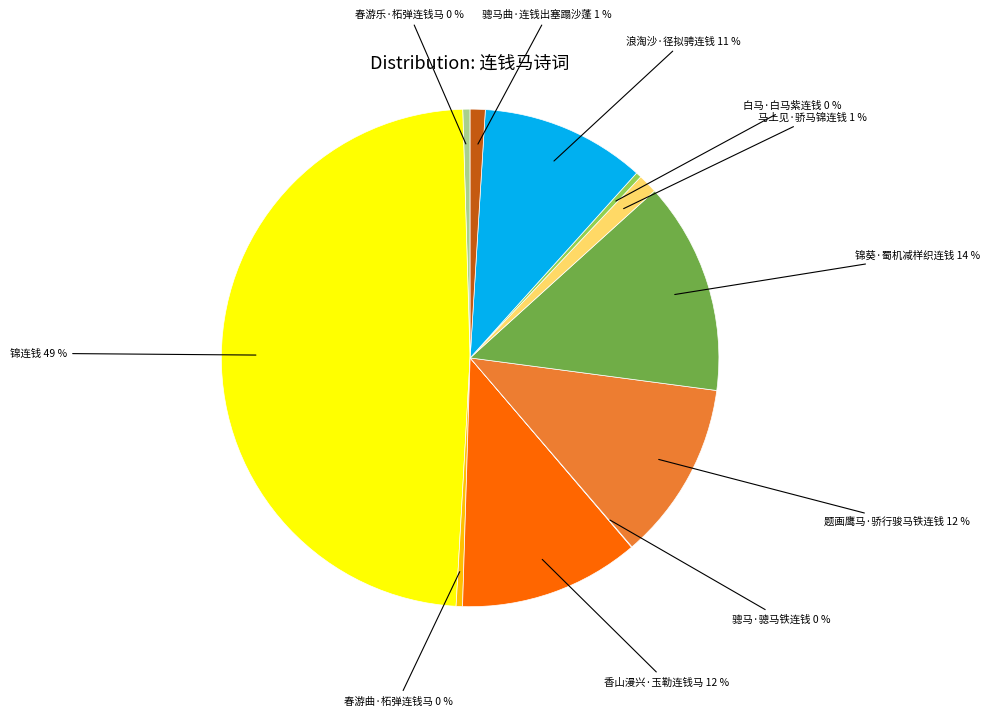

To the nearest percent, what is the average slice percentage?

9%